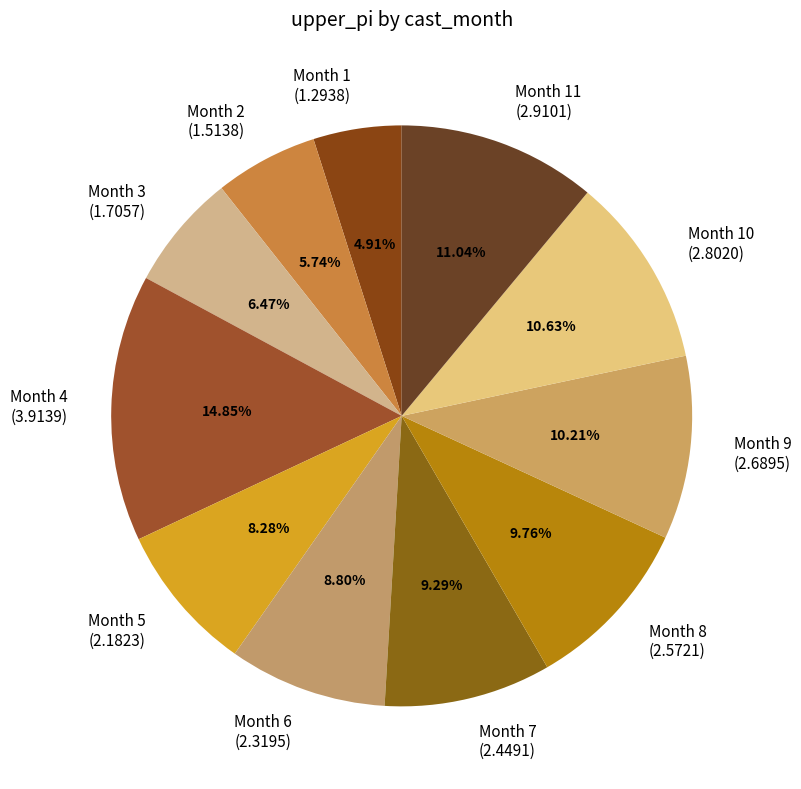

Approximately how many times larger is the value at Month 1 compared to Month 6?

0.6